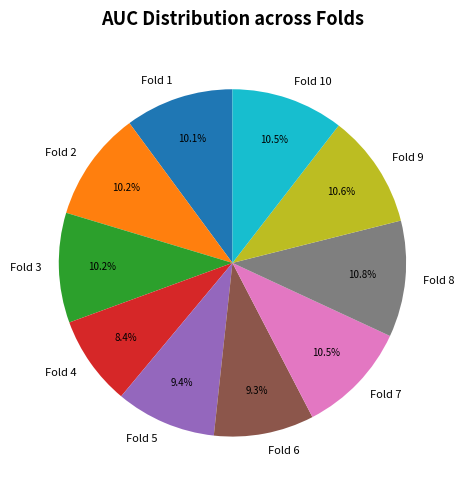

To the nearest percent, what is the combined percentage of Fold 10 and Fold 9?

21%